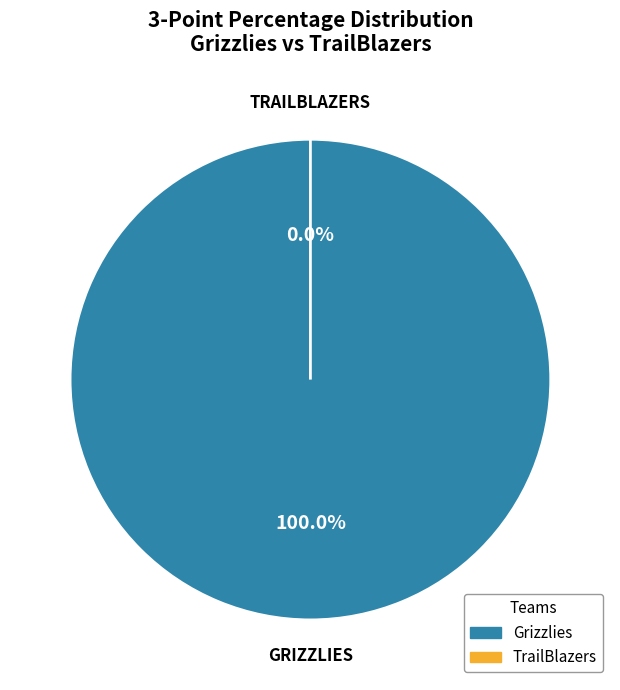

Combined, what portion of the pie is TrailBlazers and Grizzlies?

100.0%